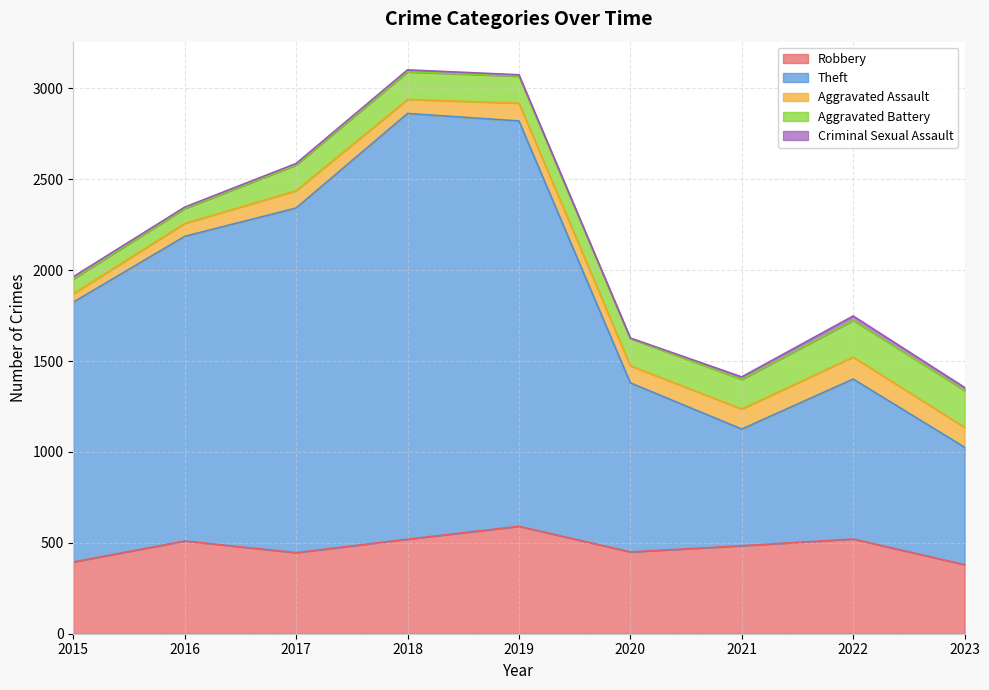

At which category does Aggravated Battery reach its first local peak?

2018